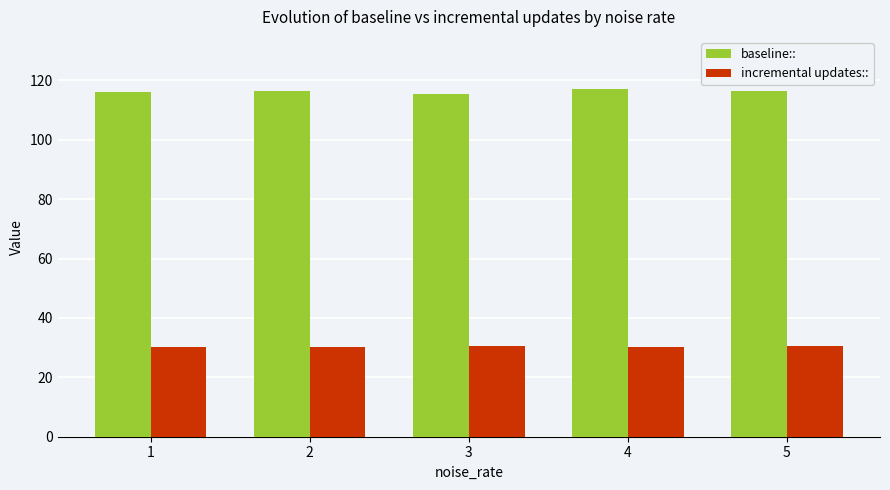

The value of incremental updates:: at 3 is 7.9. True or false?

False